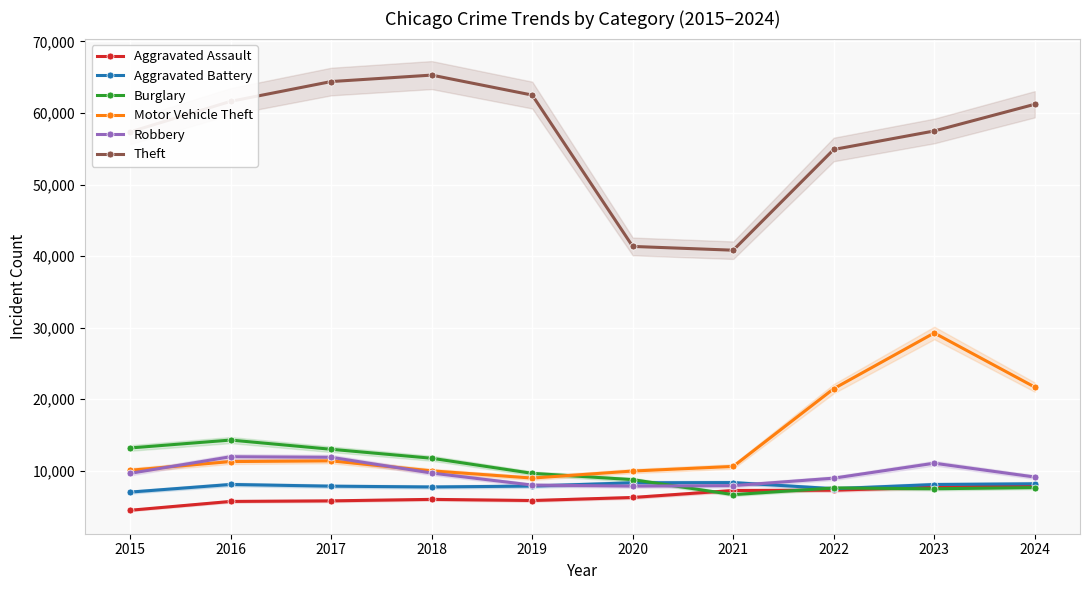

True or false: Burglary has a value of 13001 at 2017.

True